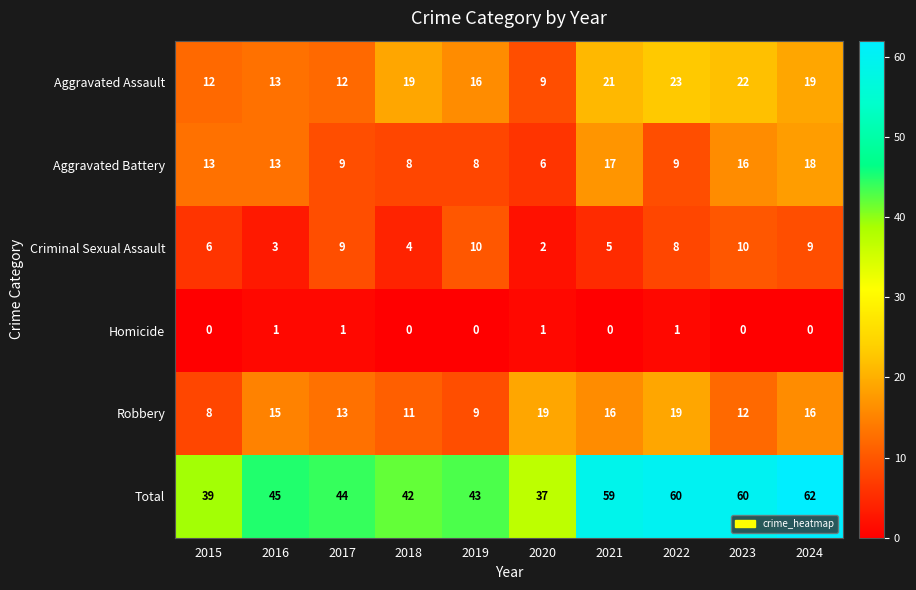

What is the total value across all series at 2019?

86